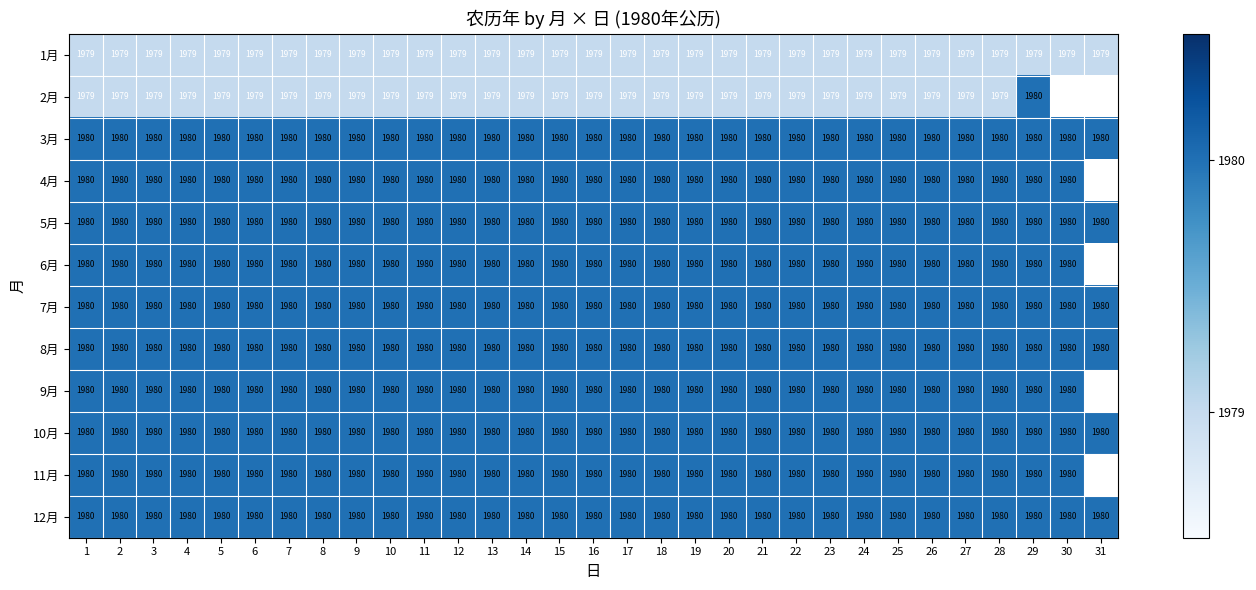

At which category does the chart reach its peak across all series?

29